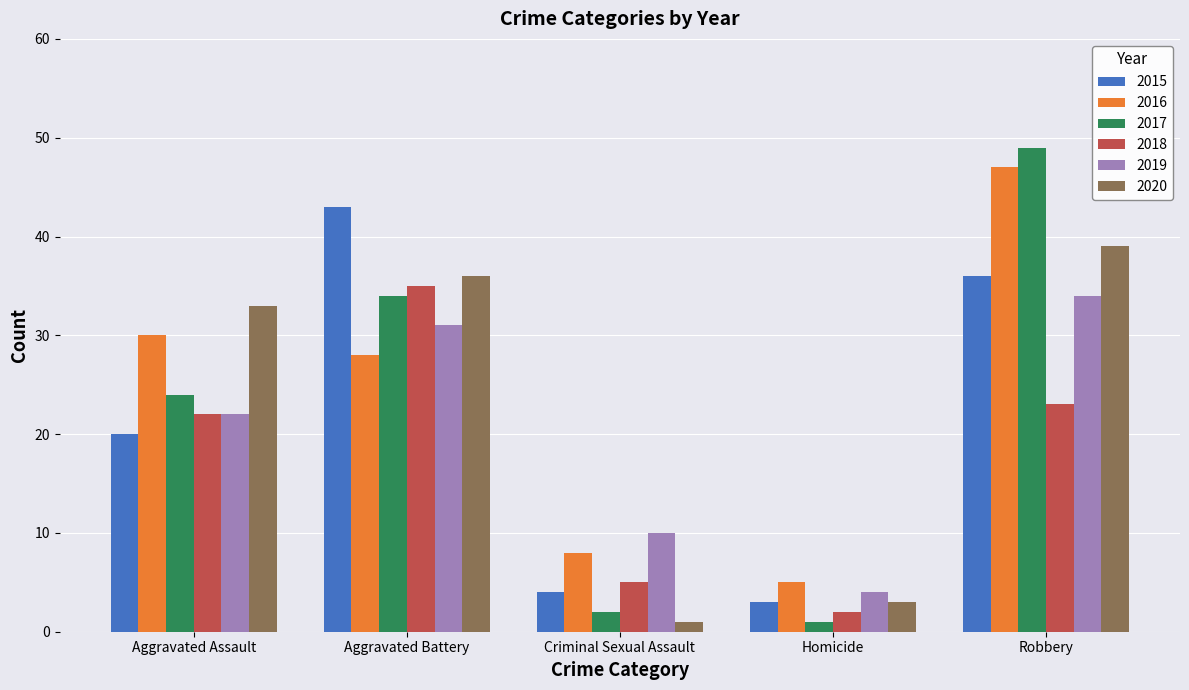

Where is 2018 nearest to the value 18?

Aggravated Assault